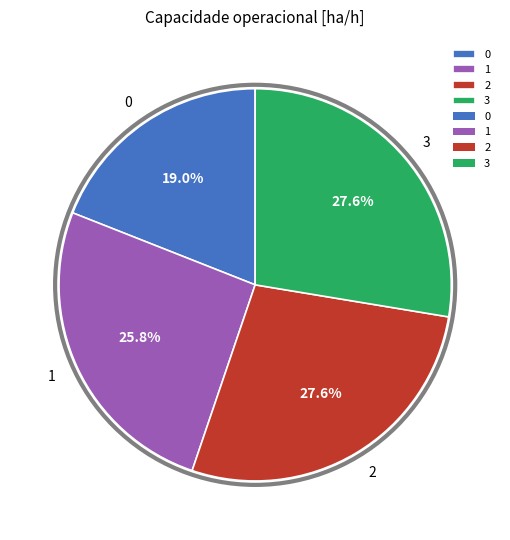

To the nearest percent, what is the difference between the 0 and 1 slice percentages?

7%